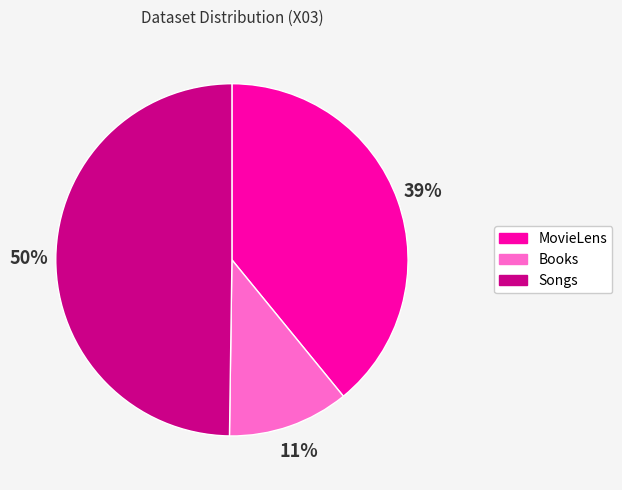

To the nearest percent, what percentage of the pie is MovieLens?

39%